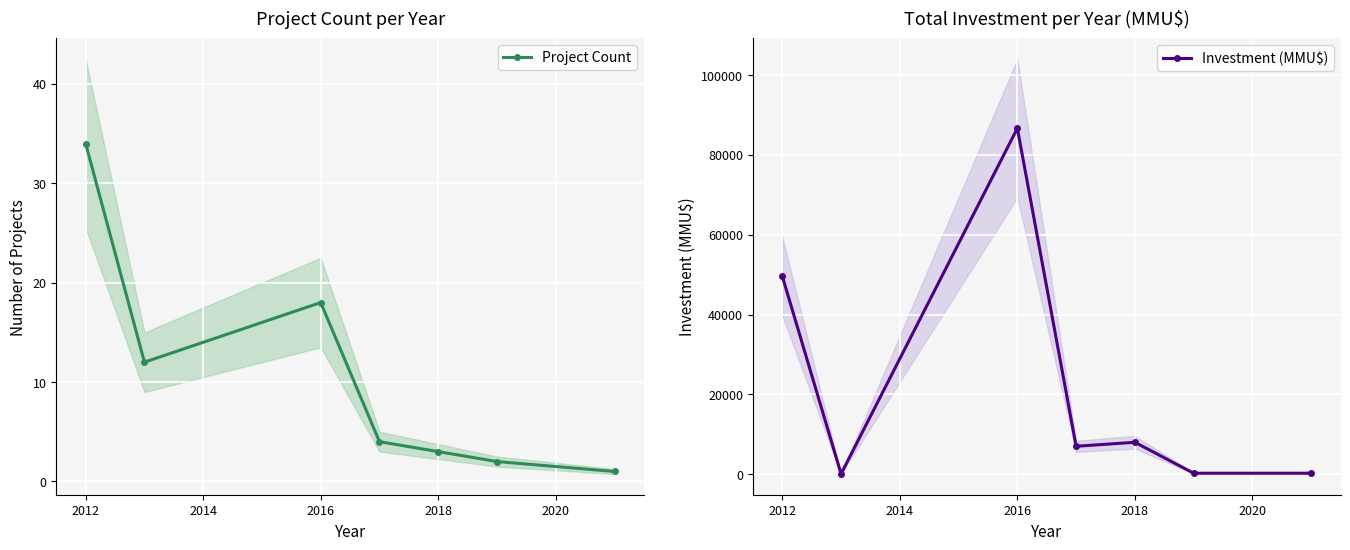

True or false: Project Count has a value of 48 at 2012.

False